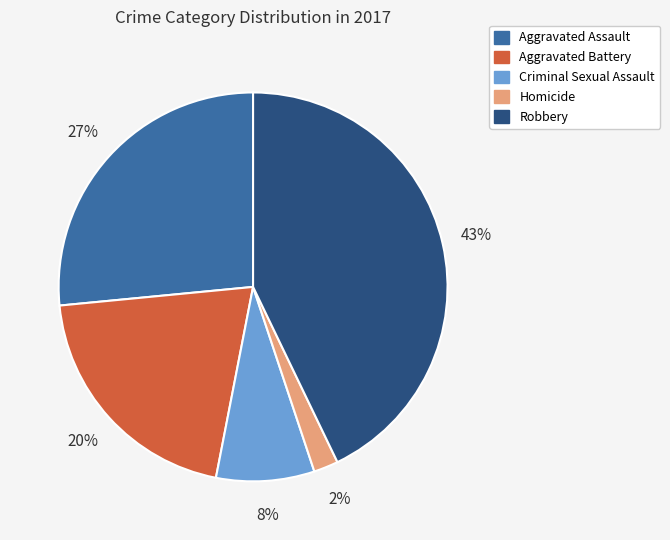

What is the ratio of the value at Criminal Sexual Assault to the value at Homicide?

4.0